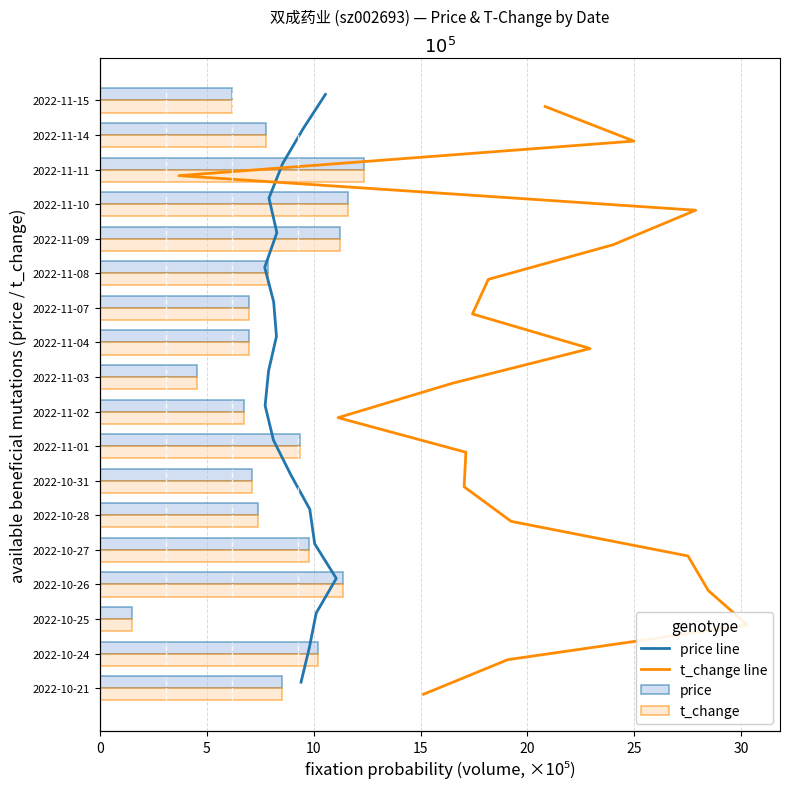

Which series has the largest range (max minus min)?

price line